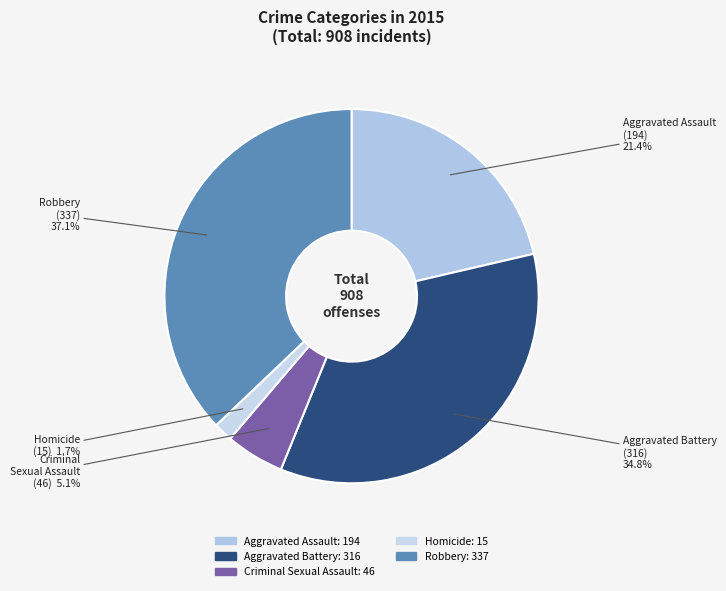

Approximately how many times larger is the value at Robbery compared to Aggravated Assault?

1.7